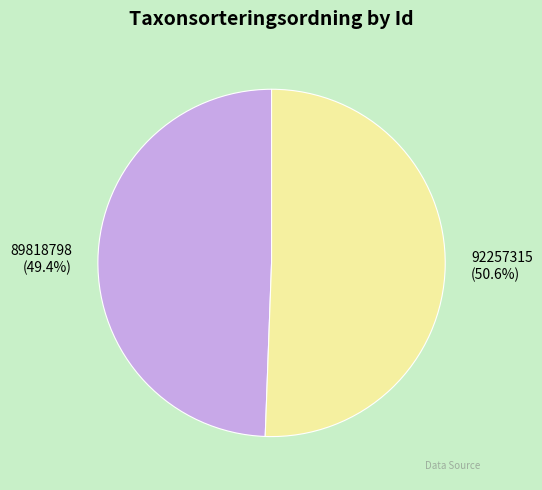

To the nearest percent, what is the average slice percentage?

50%